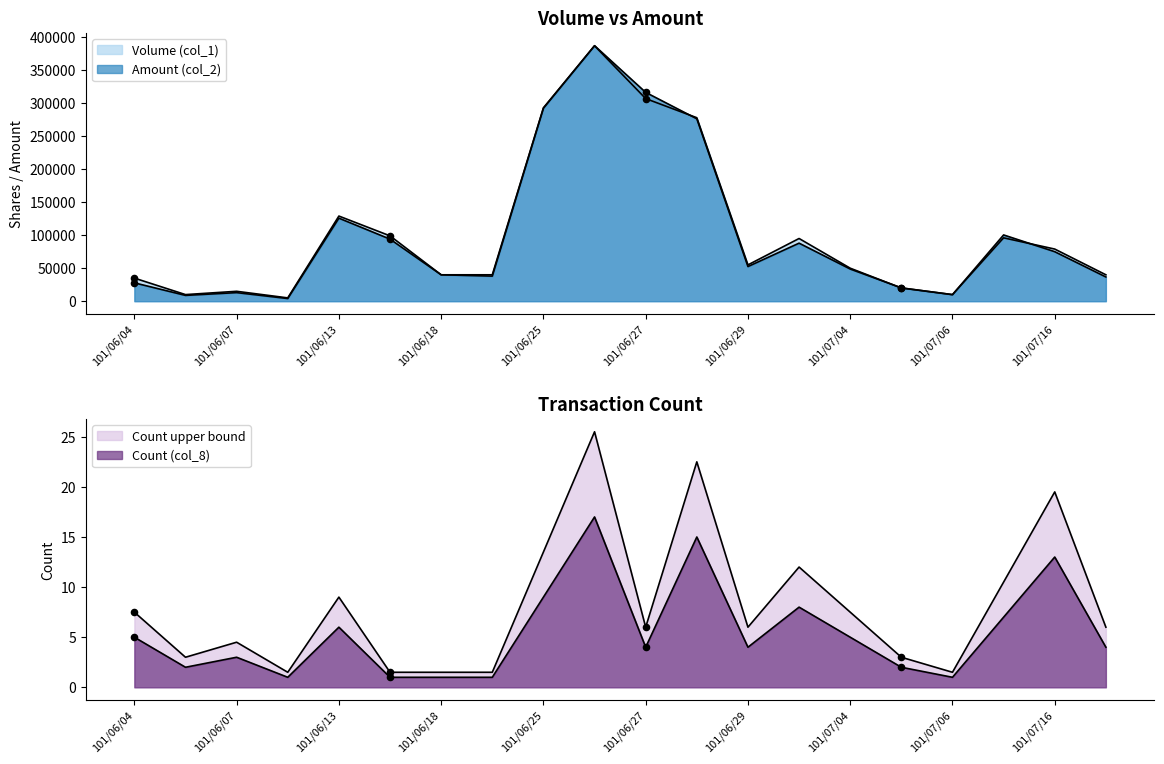

At which category is the sum across all series the highest?

101/06/26